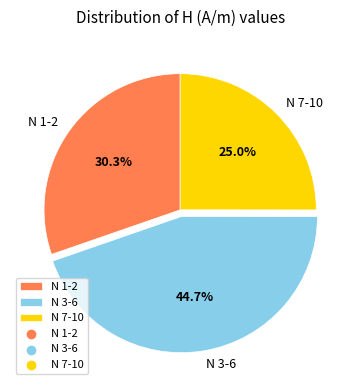

Does N 7-10 account for over 50% of the chart?

No